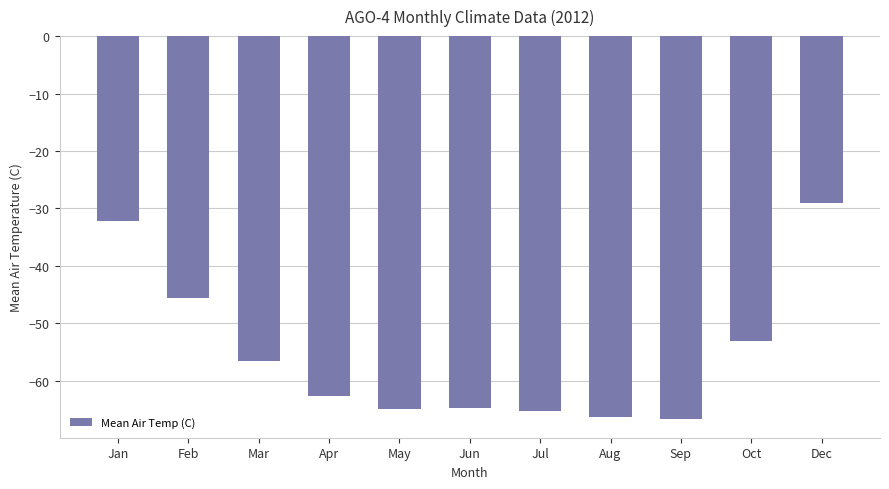

What is the difference between the values at Dec and Aug?

37.3